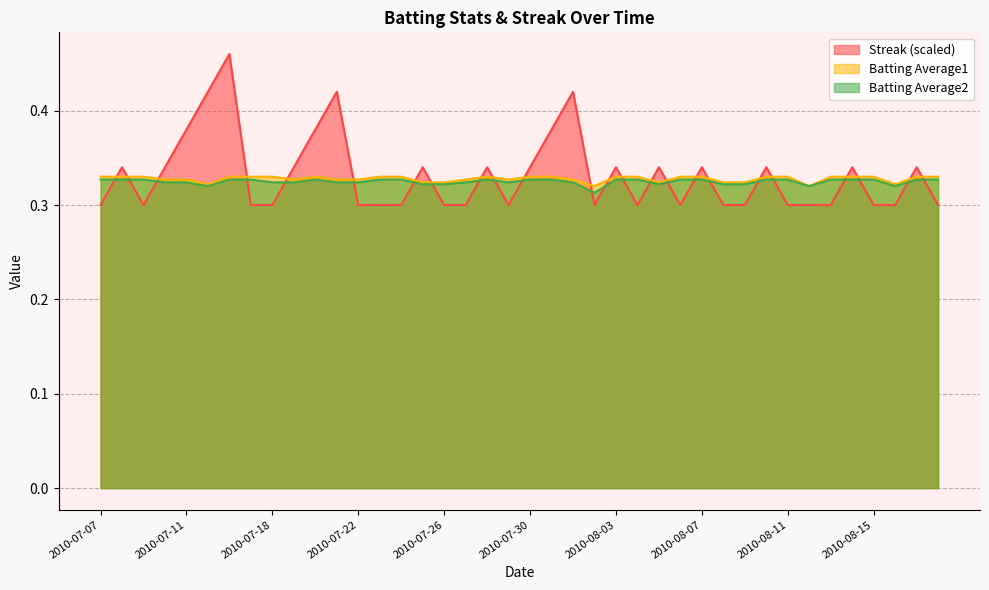

How many lines are shown in the chart?

3